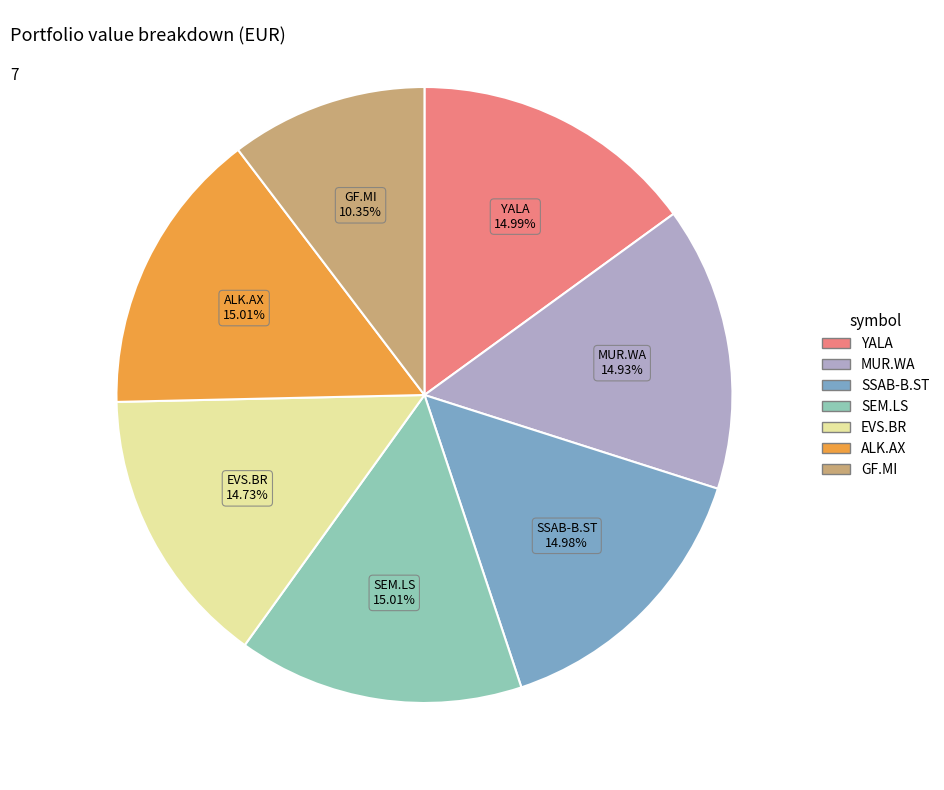

Combined, what portion of the pie is ALK.AX and GF.MI?

25.4%